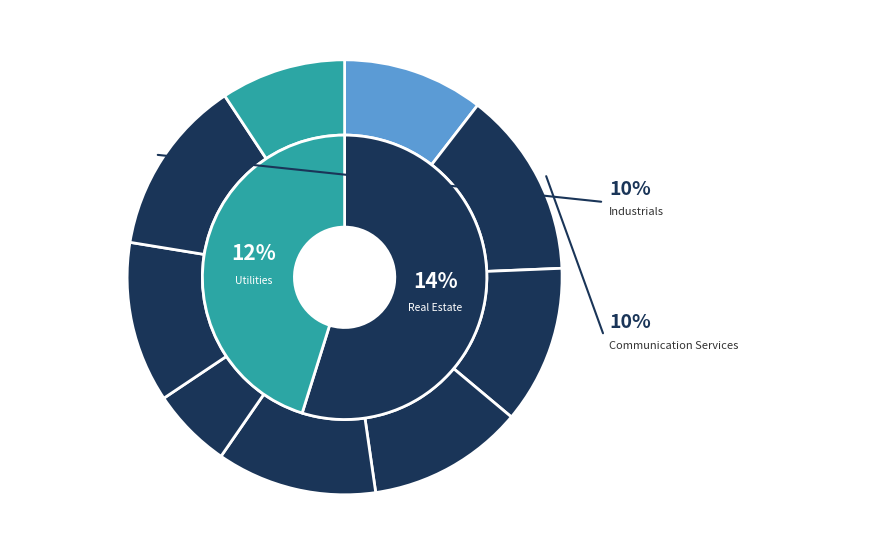

Is Consumer Defensive the majority of the pie?

No